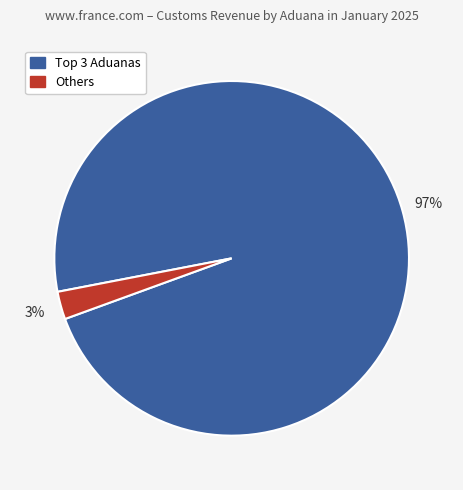

Is there a majority slice in this chart?

Yes